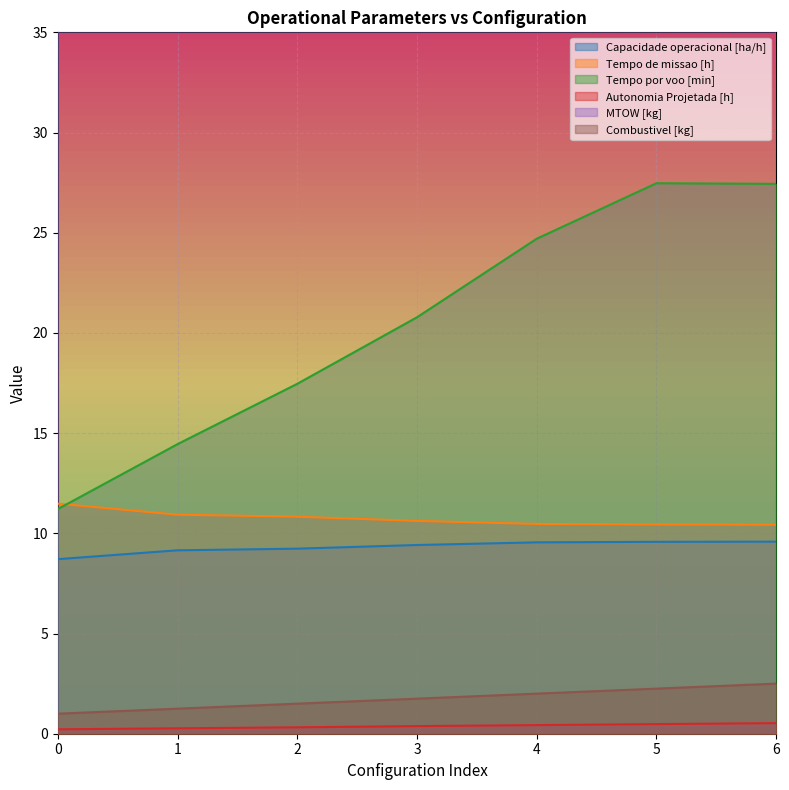

True or false: Combustivel [kg] and Capacidade operacional [ha/h] cross at least once.

False